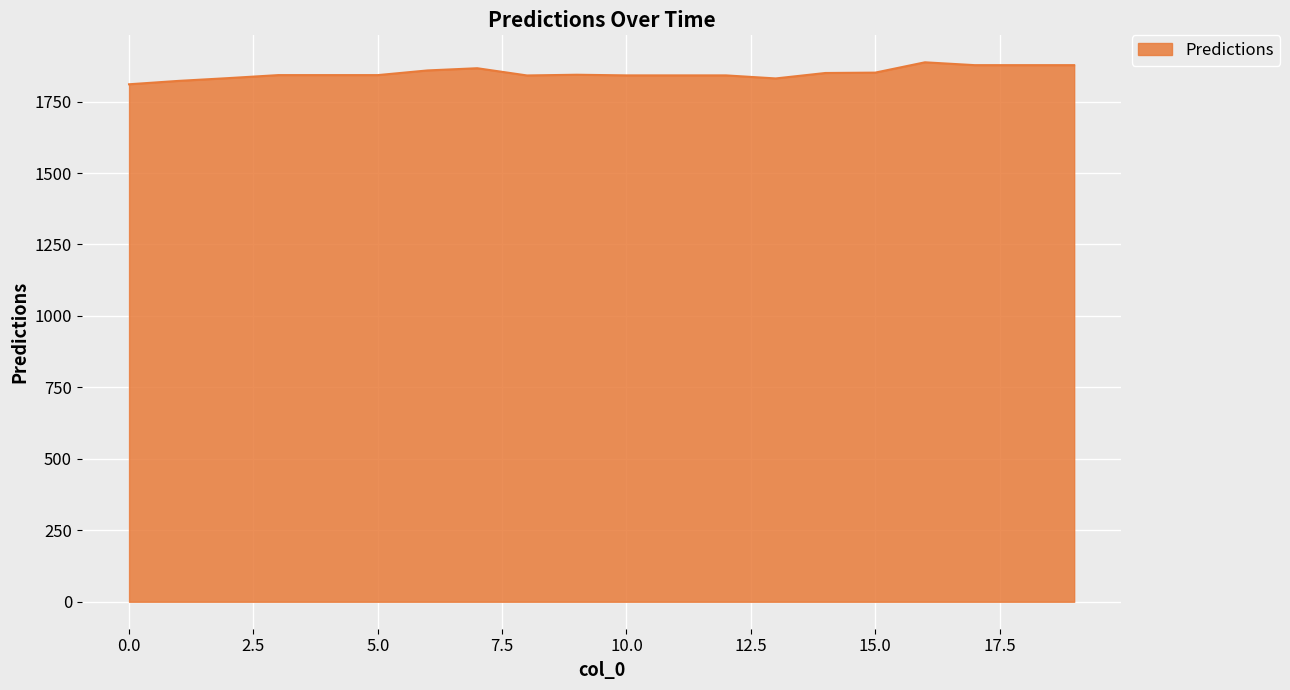

What is the greatest value displayed?

1887.4